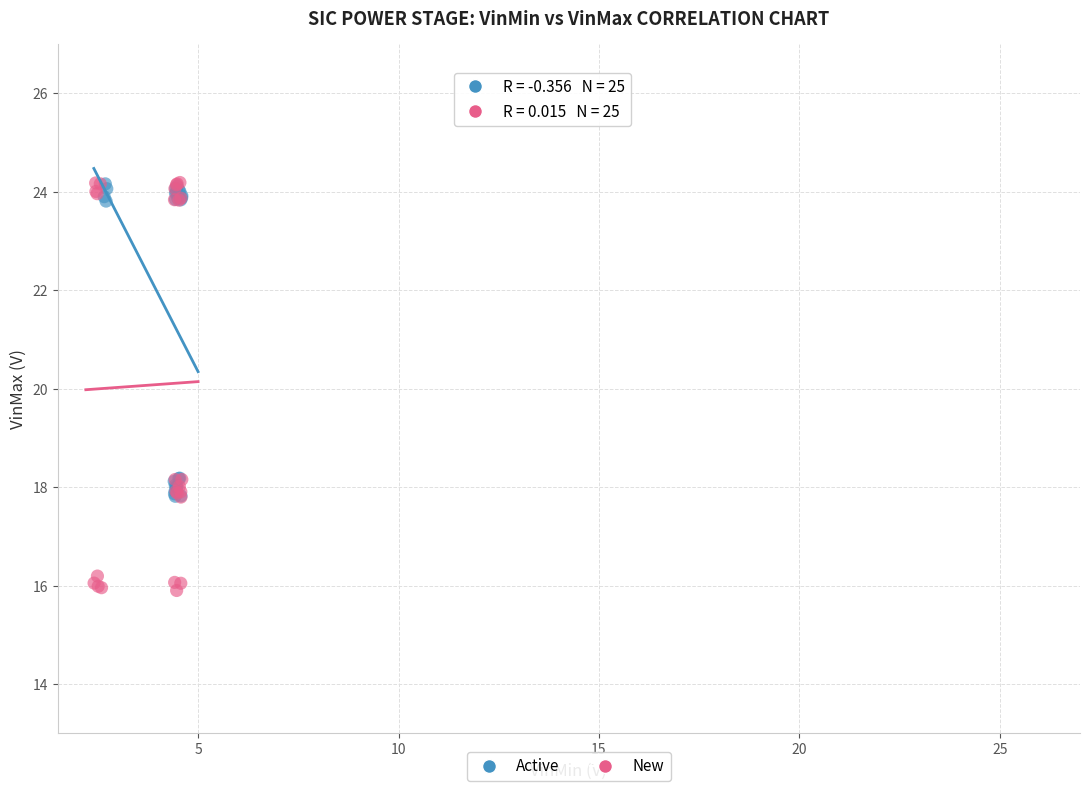

Which series has the widest spread of Y values?

New